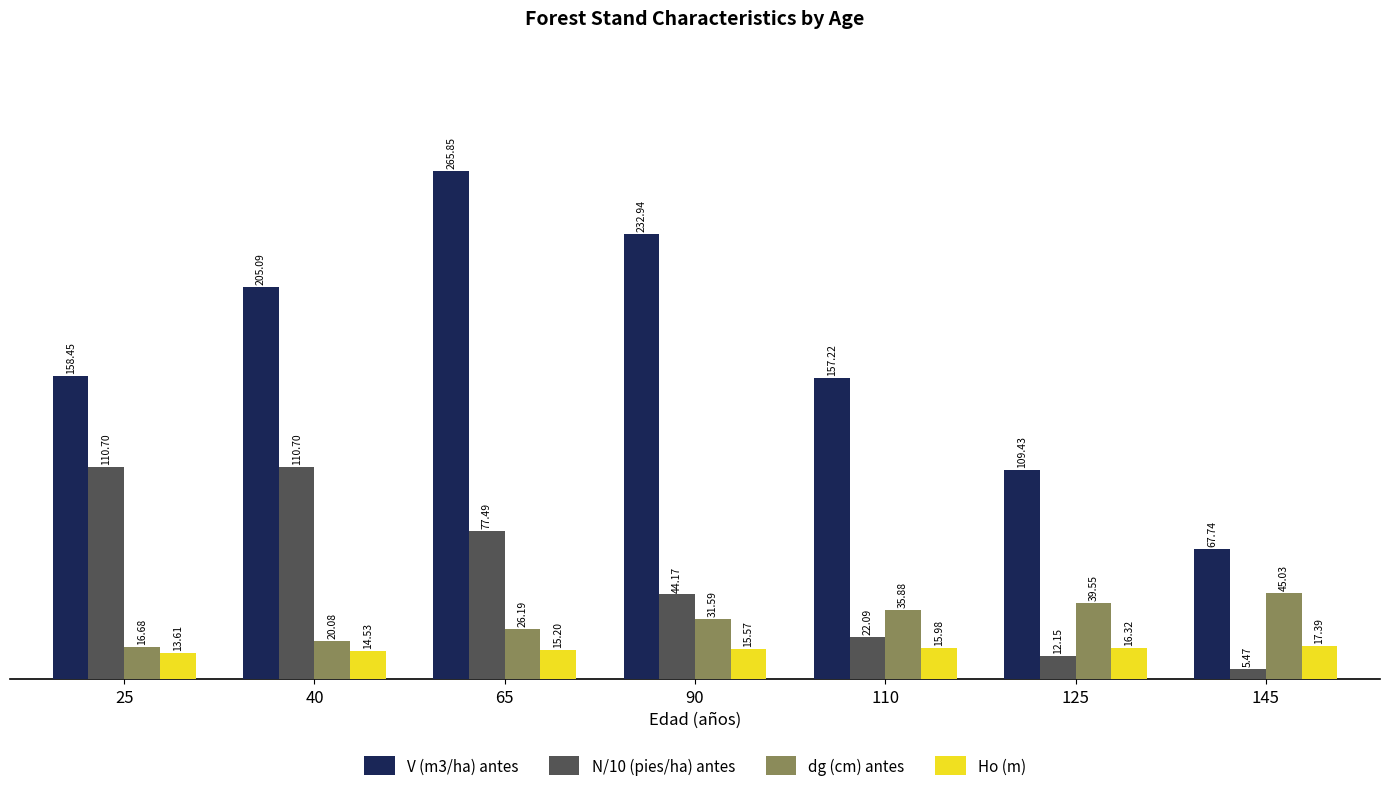

List the series in order of their peak value, lowest first.

Ho (m), dg (cm) antes, N/10 (pies/ha) antes, V (m3/ha) antes